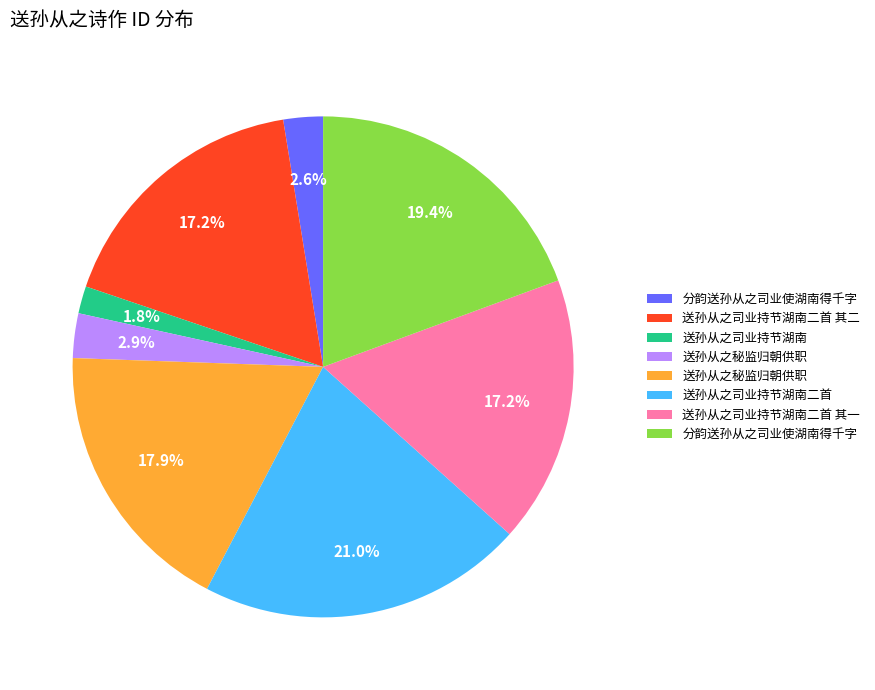

Is there any slice that represents more than half of the pie?

No